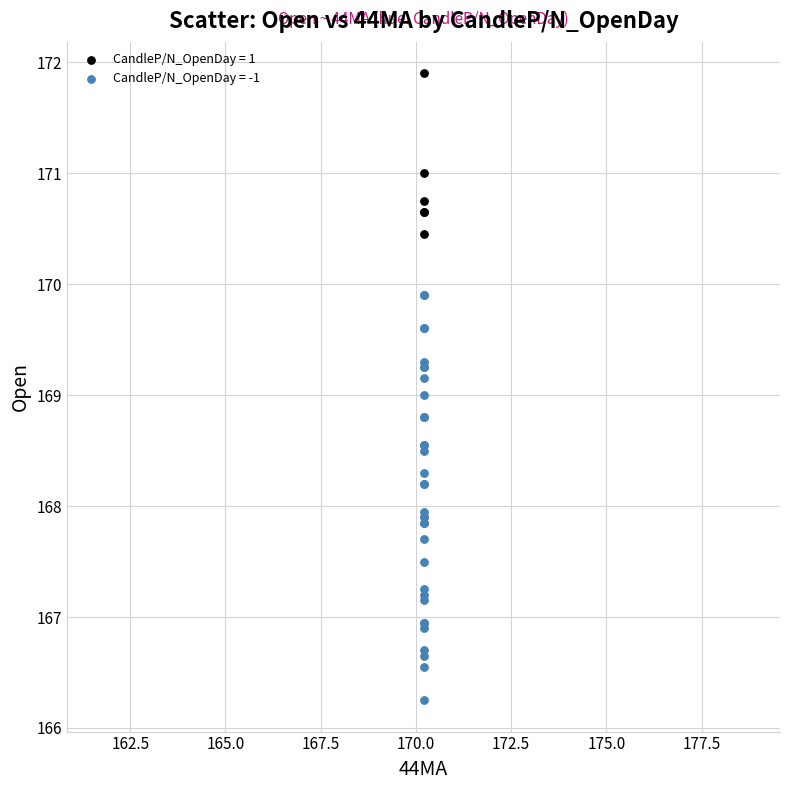

Which series reaches the maximum Y coordinate?

CandleP/N_OpenDay = 1